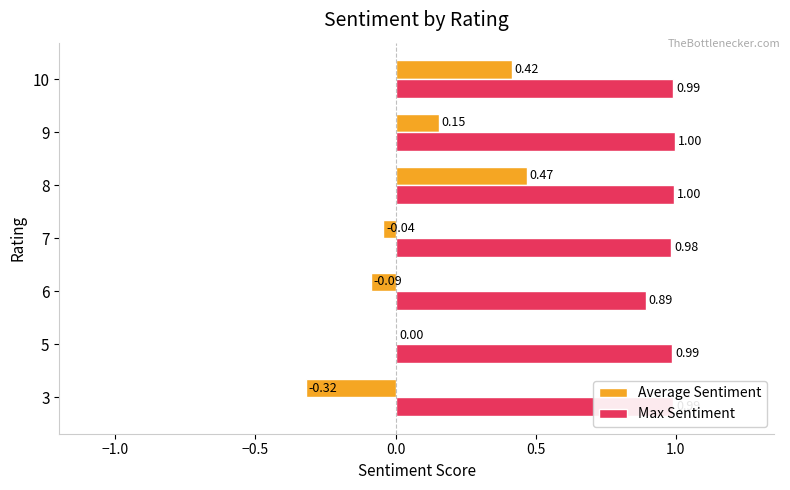

What is the sum of all Max Sentiment values?

6.8